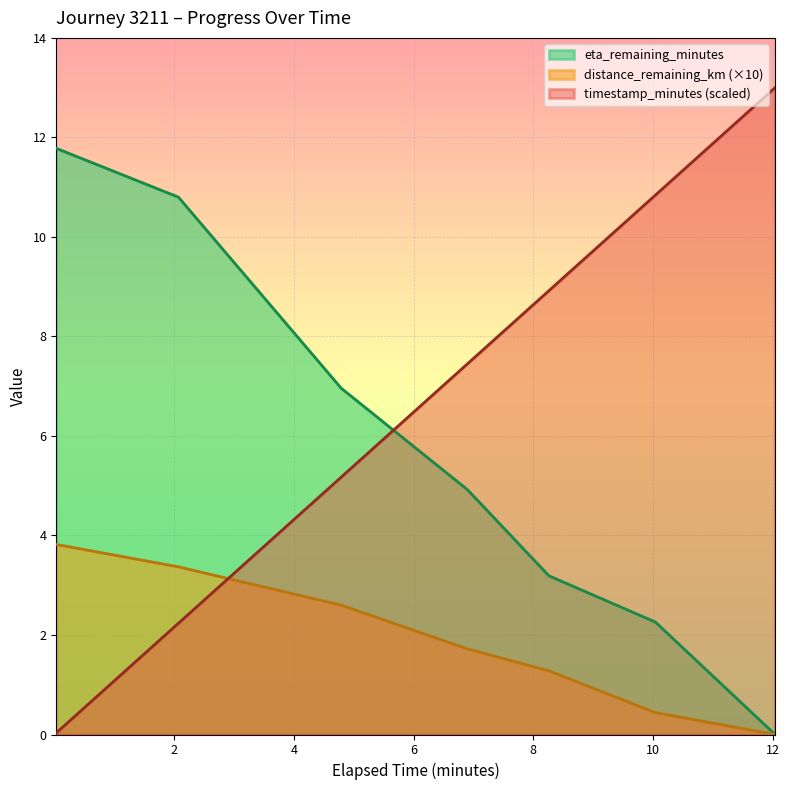

Rank the series by their maximum value, from highest to lowest.

timestamp_minutes (scaled), eta_remaining_minutes, distance_remaining_km (×10)